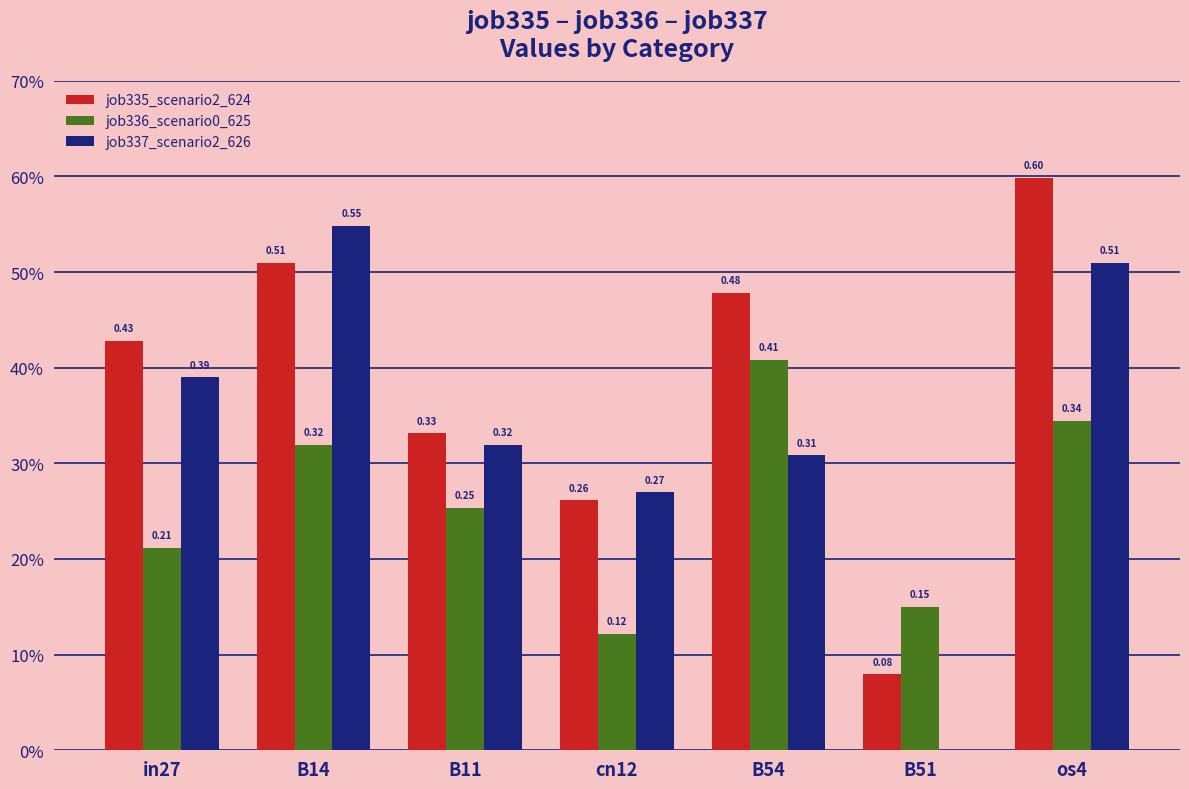

What is the difference between the job337_scenario2_626 values at os4 and in27?

0.1